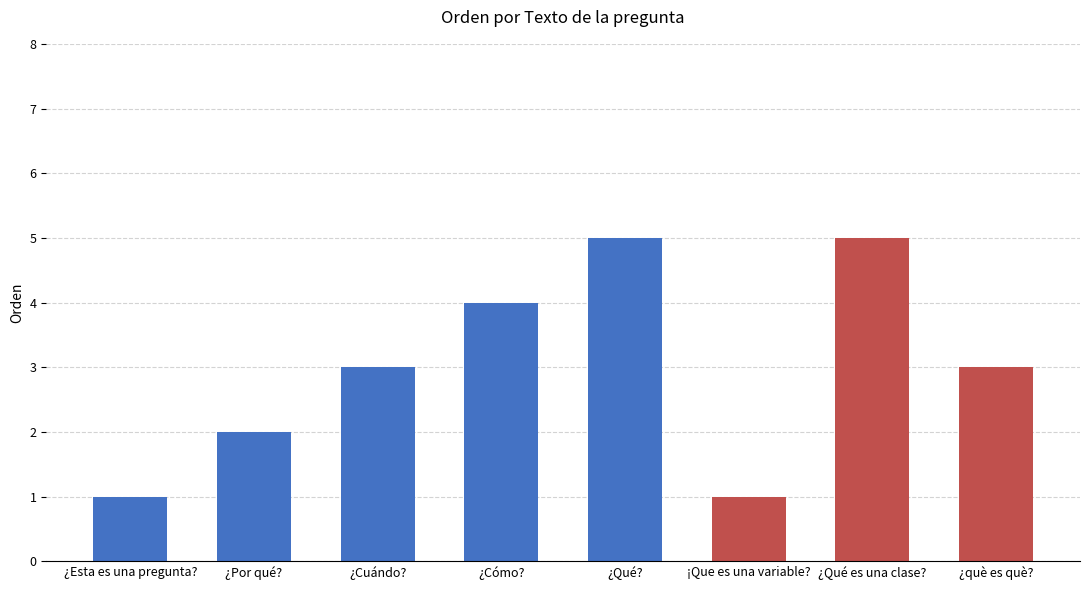

Reading left to right, transcribe all the data shown in this chart.

1	2	3	4	5	1	5	3